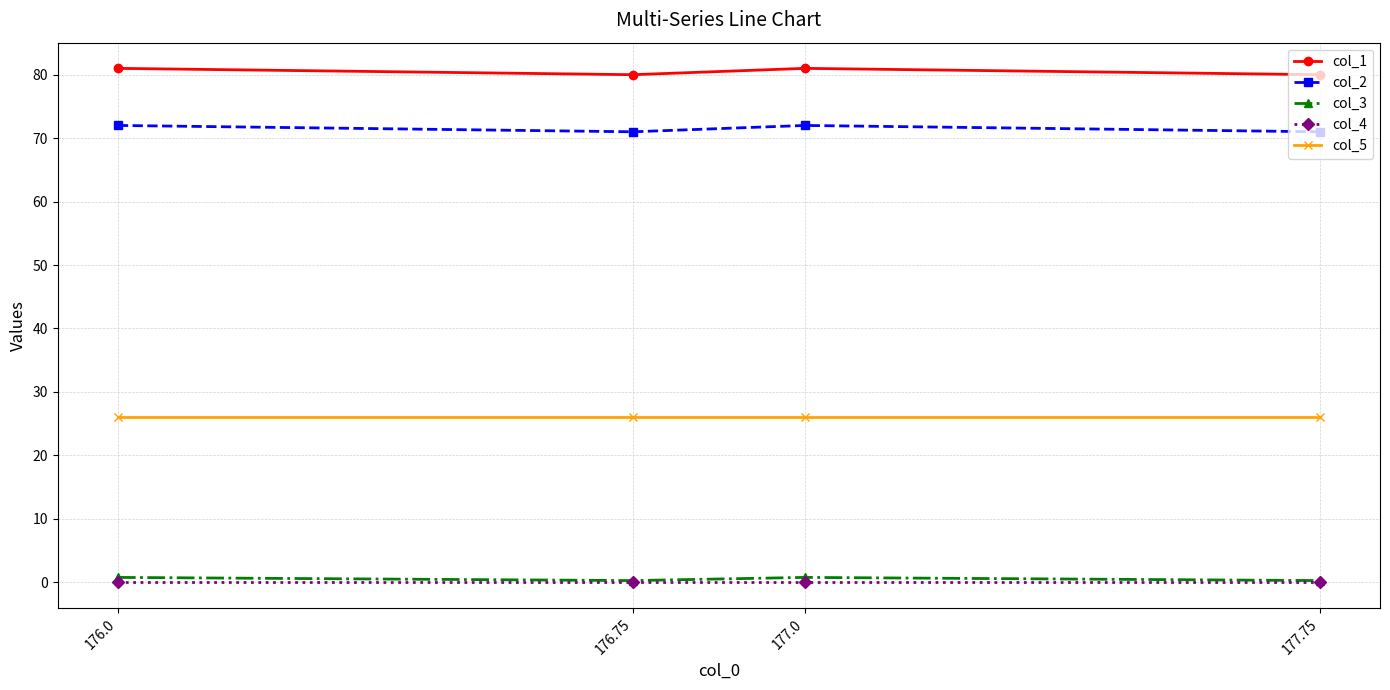

True or false: col_2 has a value of 72.0 at 177.0.

True